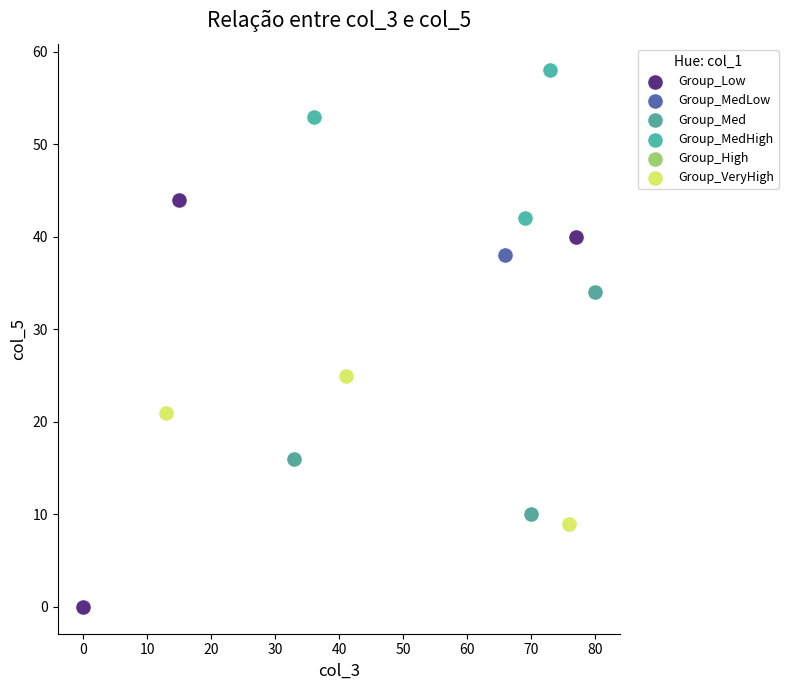

Which series contains the highest Y value?

Group_MedHigh